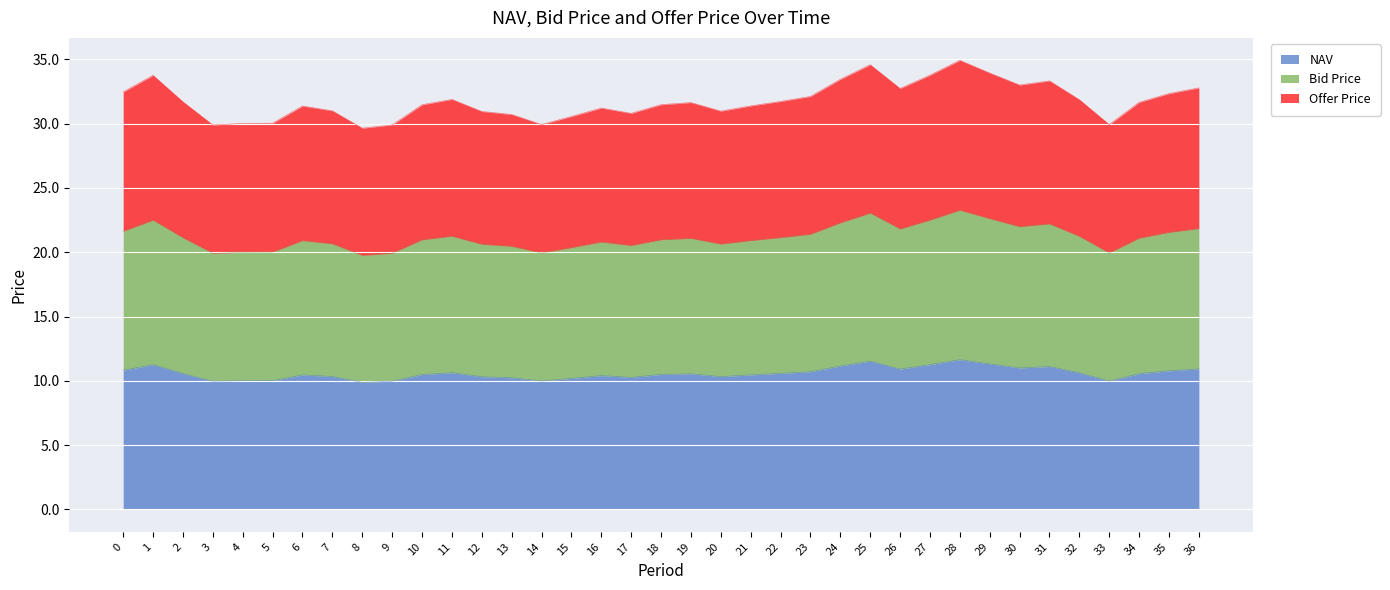

At which category is the sum across all series the highest?

28